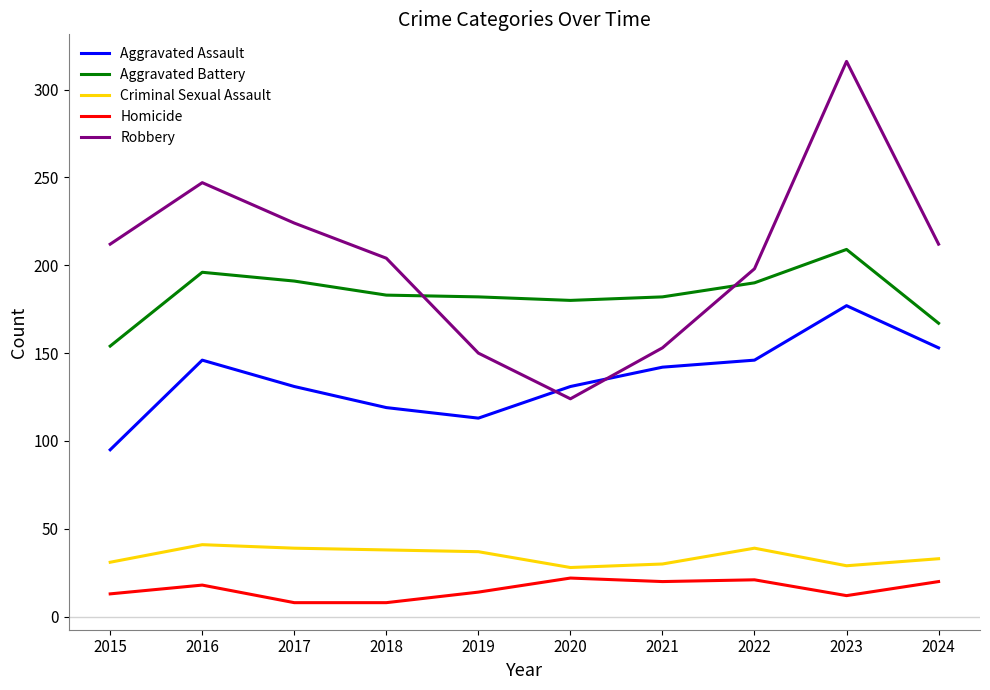

Does the chart have visible grid lines?

No